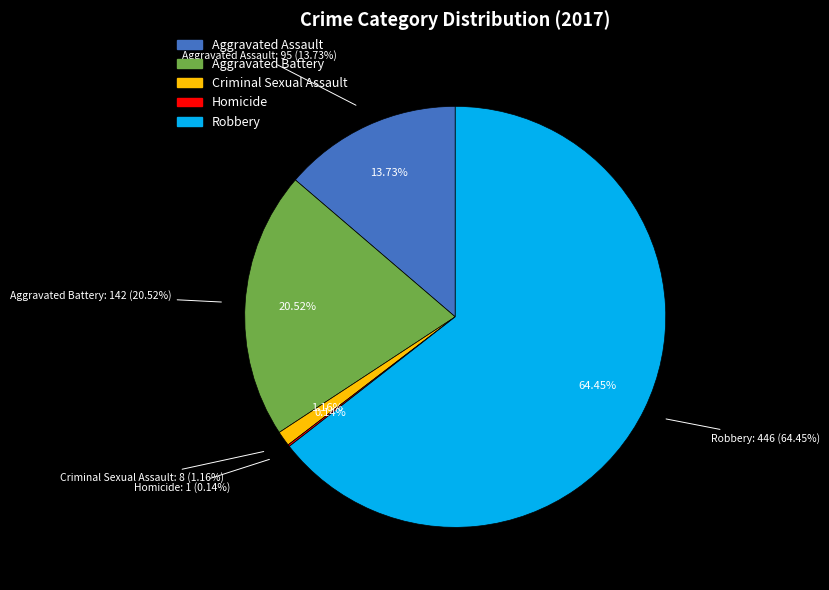

The Robbery slice represents 64% of the pie. True or false?

True